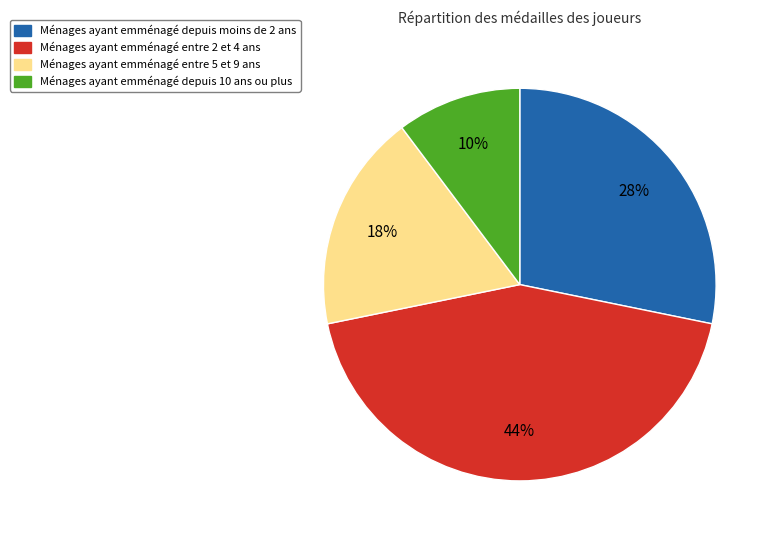

To the nearest percent, what is the average slice percentage?

25%